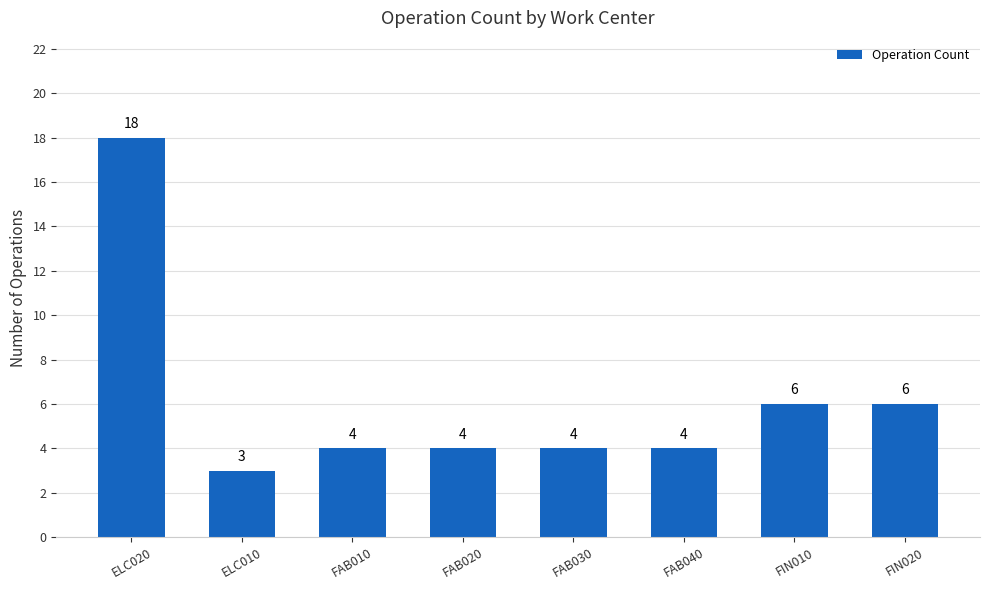

How many distinct data groups are displayed?

1